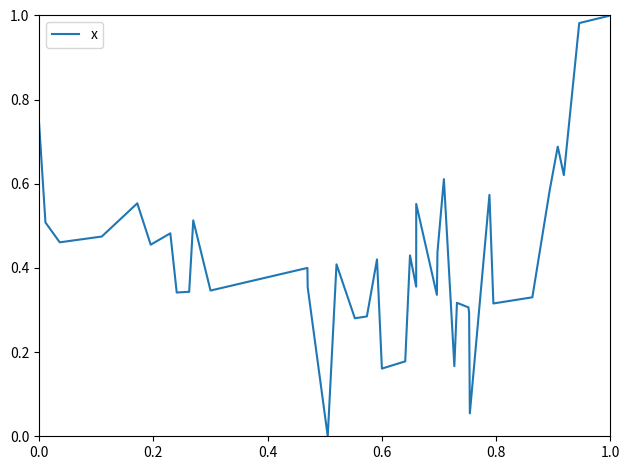

Is it true that the value at 0.0 is 0.2?

False